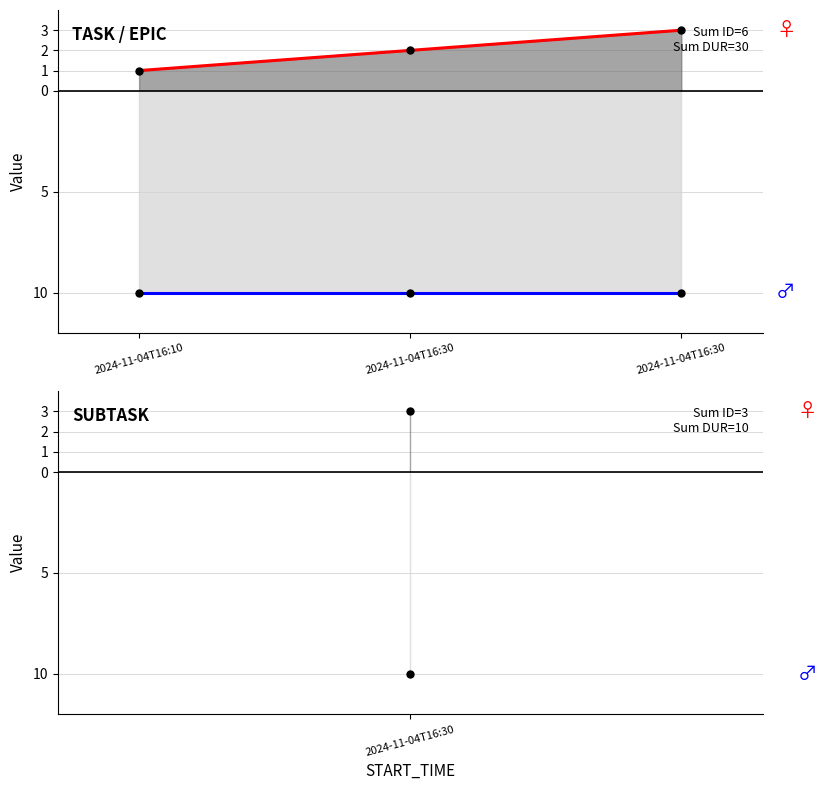

Is the value of DURATION (neg) at 2024-11-04T16:30 greater than the value of ID at 2024-11-04T16:10?

No